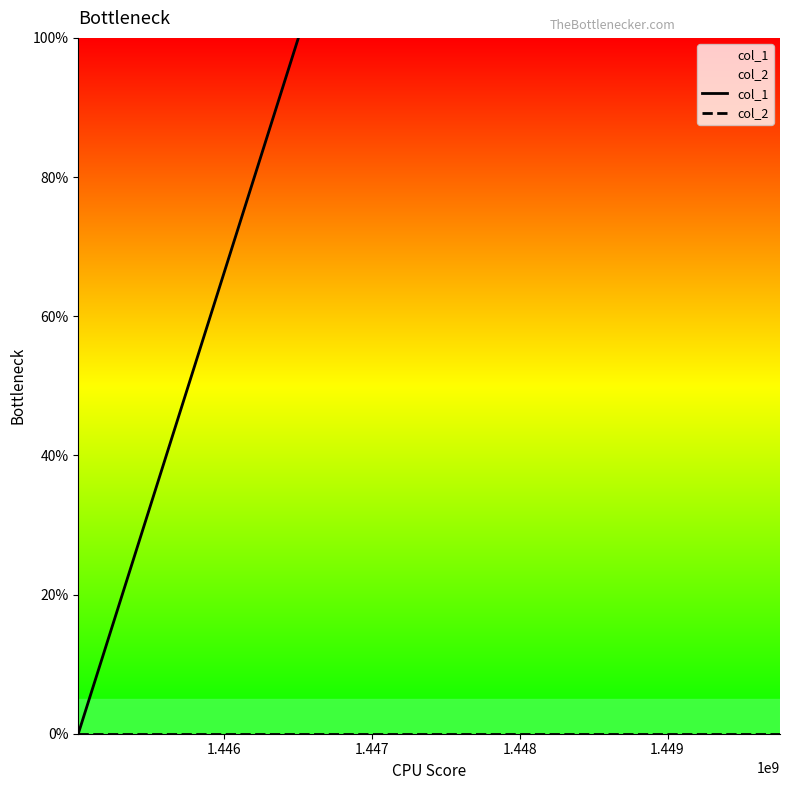

At which category is the sum across all series the highest?

1.446